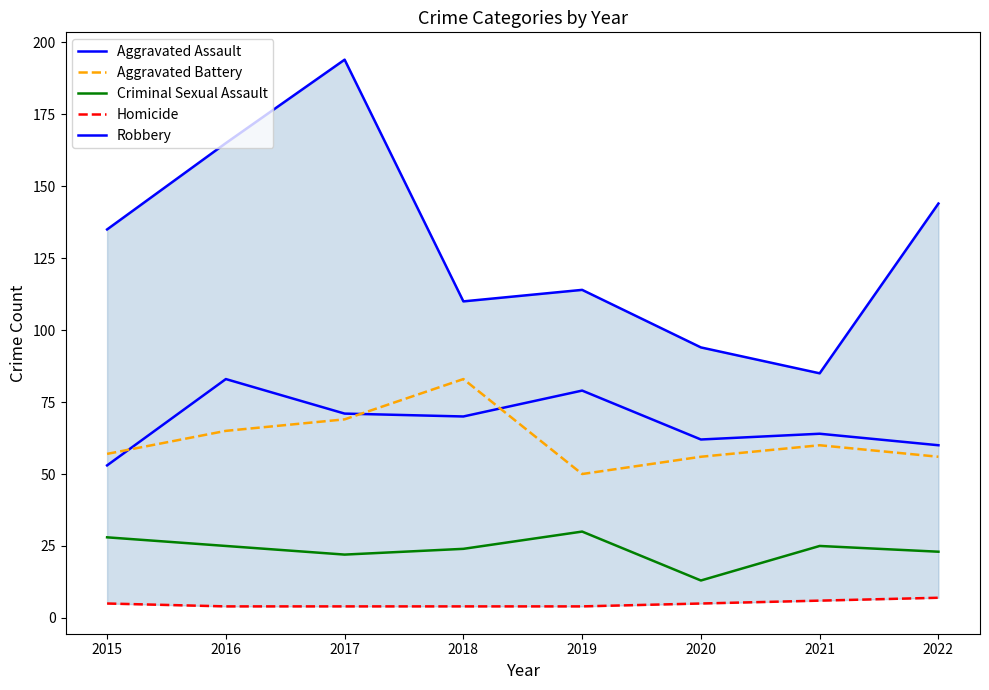

What is the difference between the Criminal Sexual Assault values at 2015 and 2016?

3